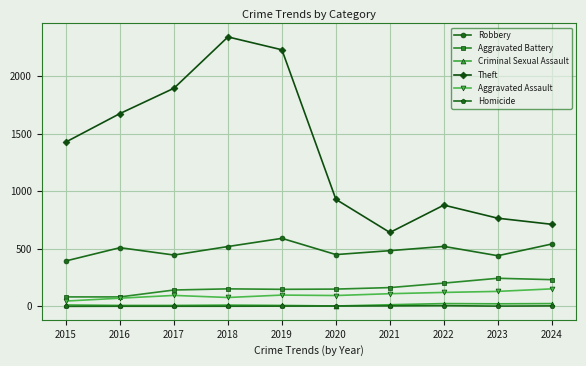

How many lines are shown in the chart?

6